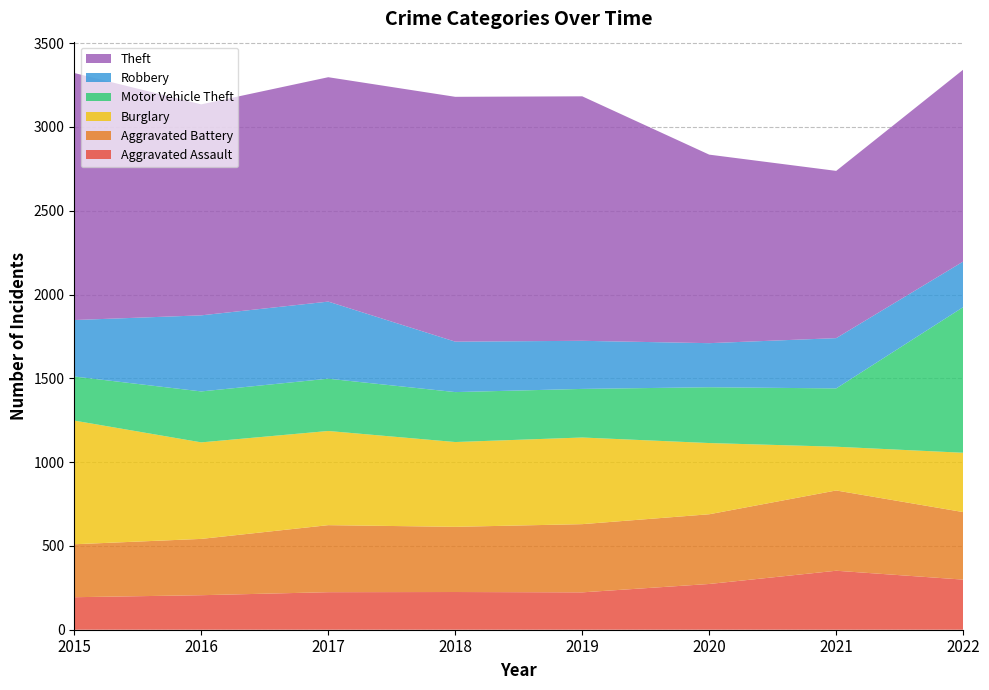

Reading left to right, extract all data points from this chart.

Aggravated Assault: 2015=194	2016=206	2017=224	2018=225	2019=223	2020=273	2021=352	2022=299
Aggravated Battery: 2015=316	2016=336	2017=400	2018=389	2019=407	2020=416	2021=479	2022=403
Burglary: 2015=738	2016=576	2017=562	2018=506	2019=517	2020=425	2021=261	2022=354
Motor Vehicle Theft: 2015=263	2016=304	2017=312	2018=298	2019=290	2020=333	2021=348	2022=869
Robbery: 2015=337	2016=454	2017=460	2018=301	2019=287	2020=263	2021=300	2022=272
Theft: 2015=1474	2016=1259	2017=1339	2018=1461	2019=1459	2020=1125	2021=998	2022=1145